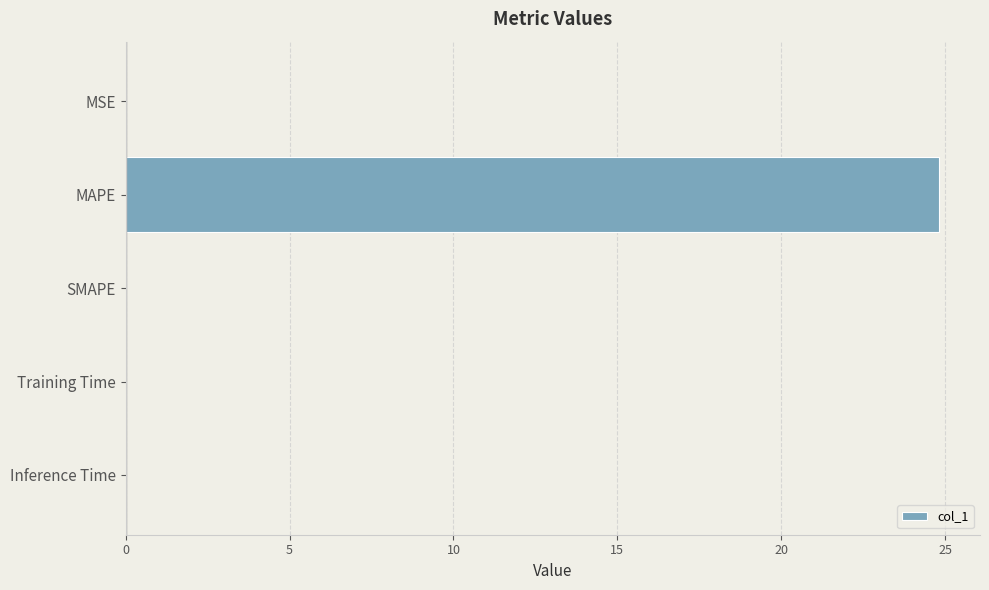

What is the greatest value displayed?

24.8